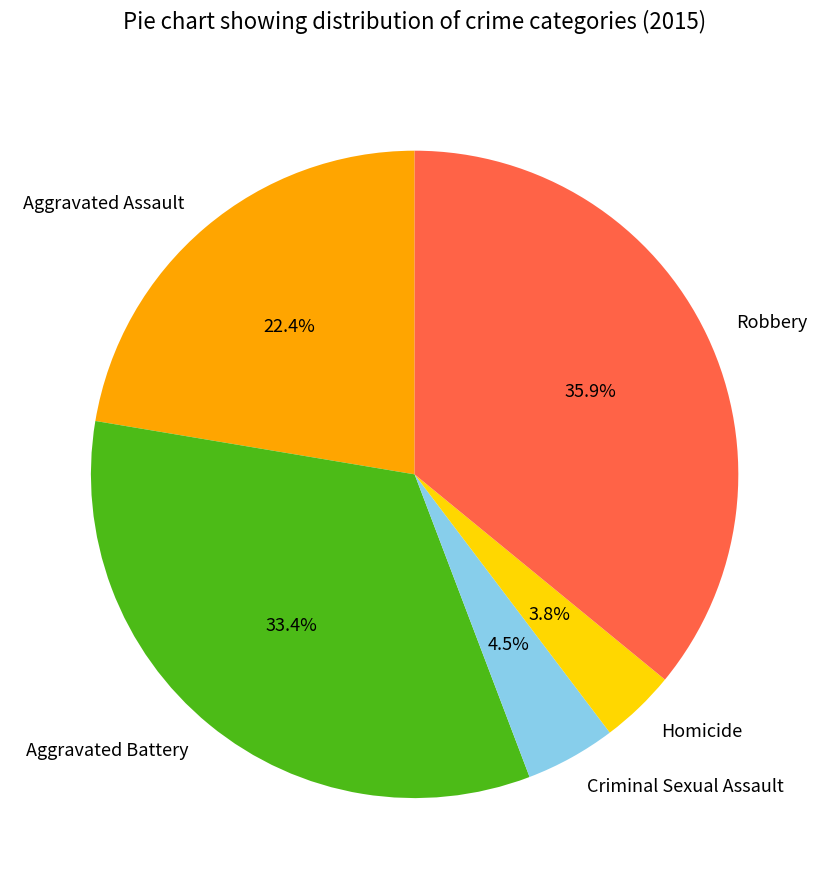

What is the largest slice in the pie chart?

Robbery